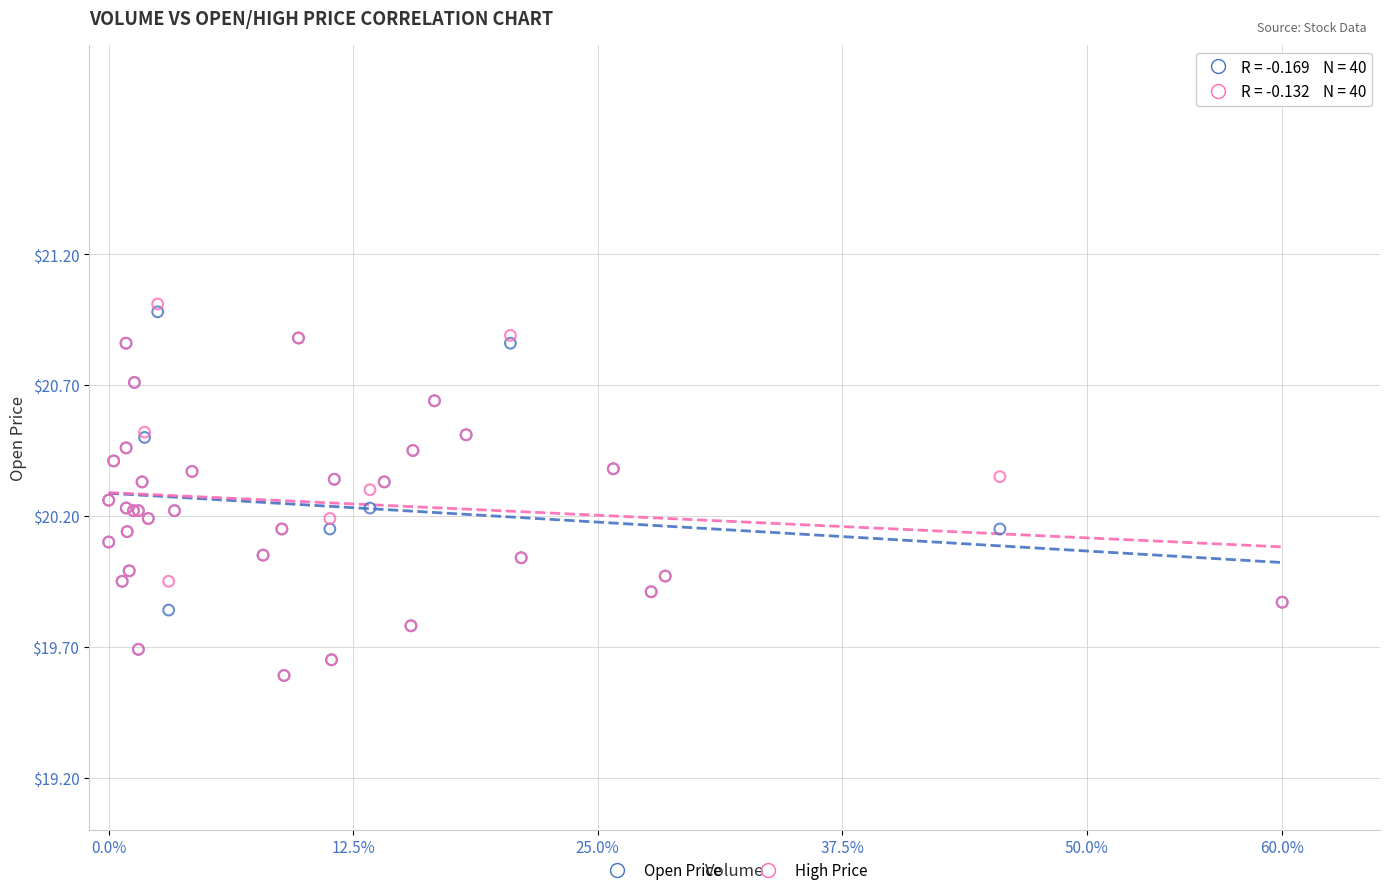

What are all the series names shown in the legend?

Open Price, High Price